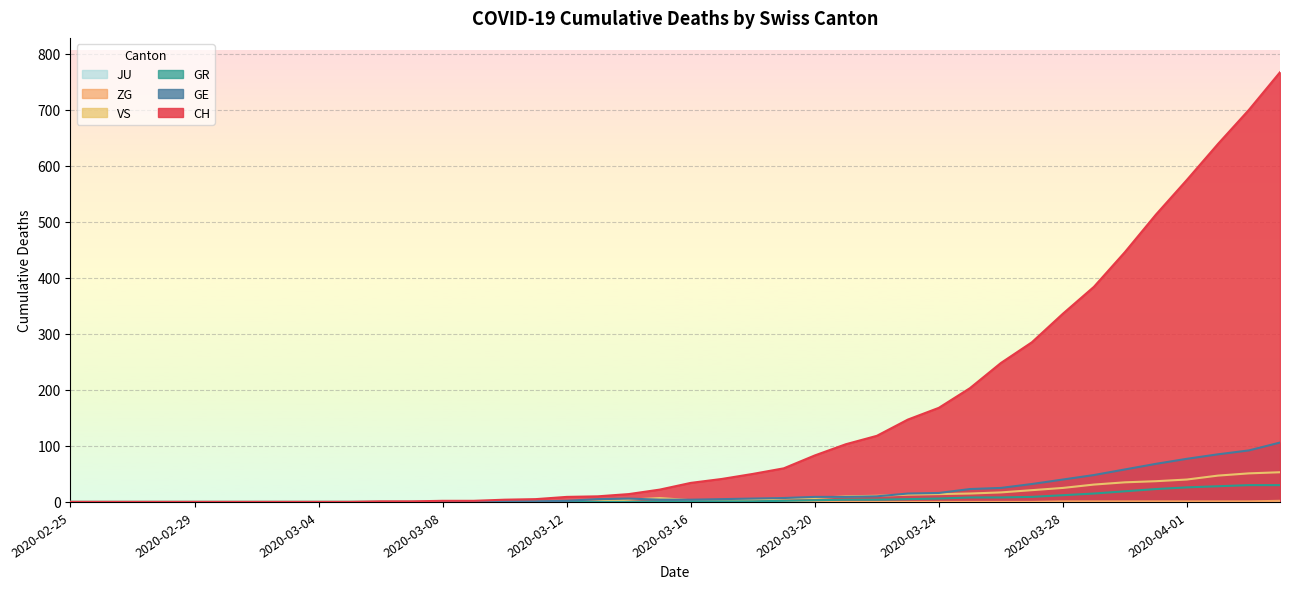

At which category does GE reach its first local peak?

2020-03-14